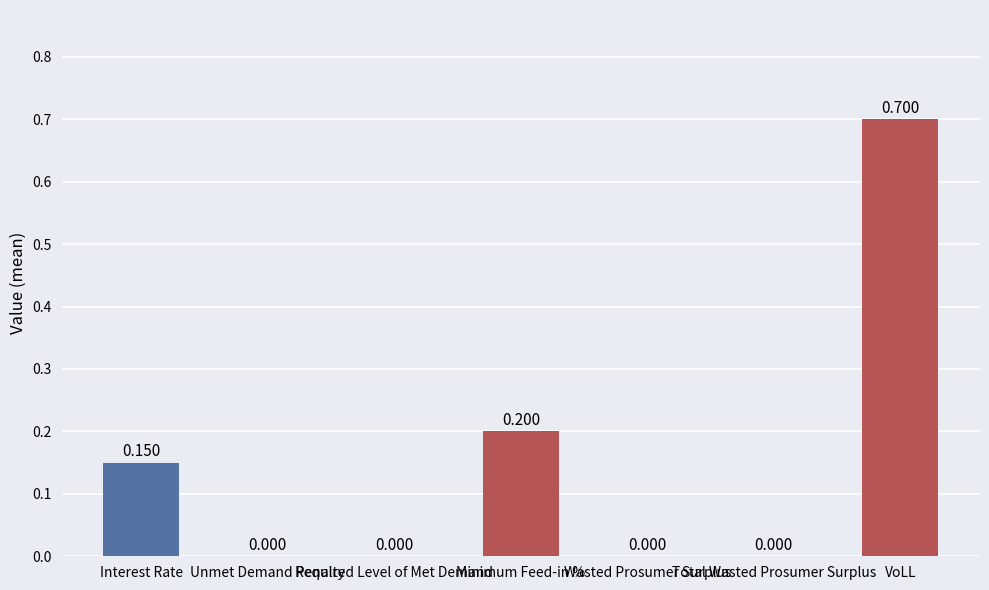

Which category has the highest value across all series?

VoLL